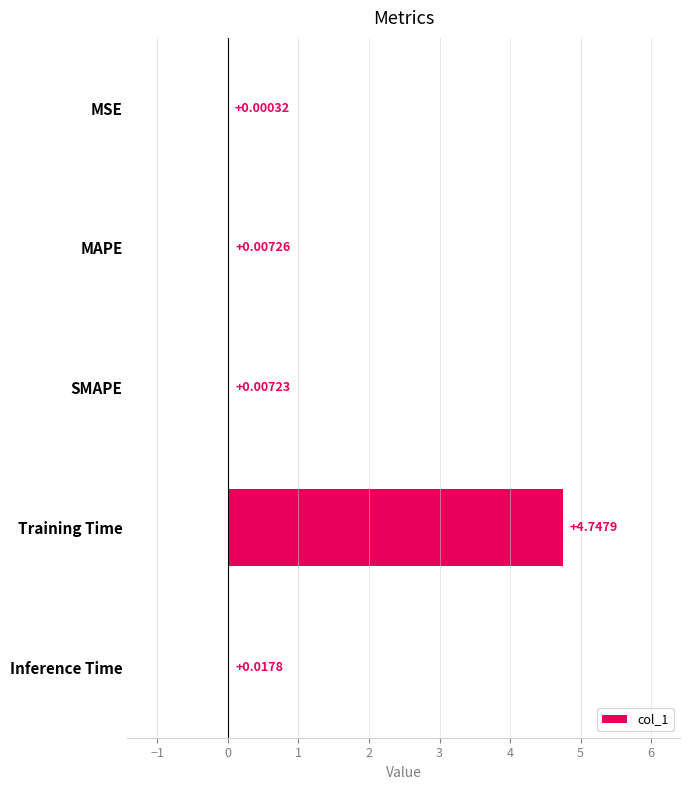

Are the bars horizontal?

Yes